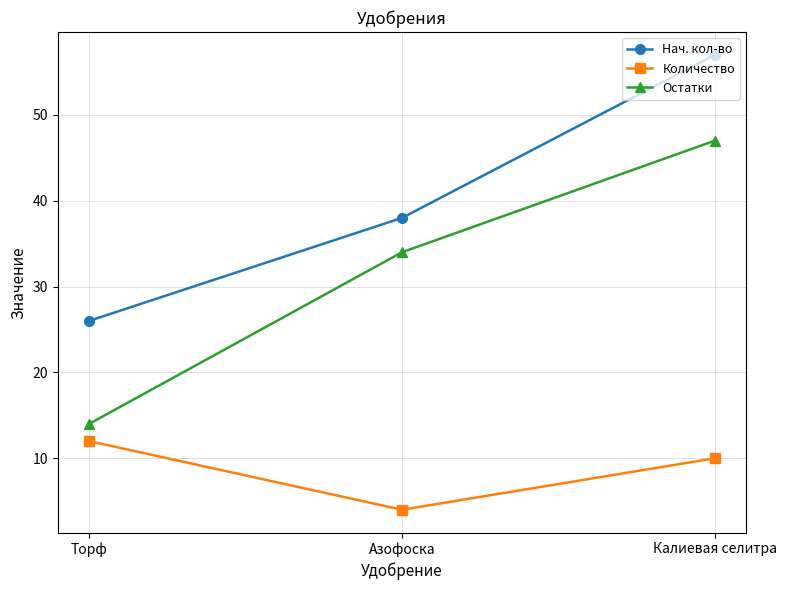

At Калиевая селитра, list the series in order from largest to smallest.

Нач. кол-во, Остатки, Количество